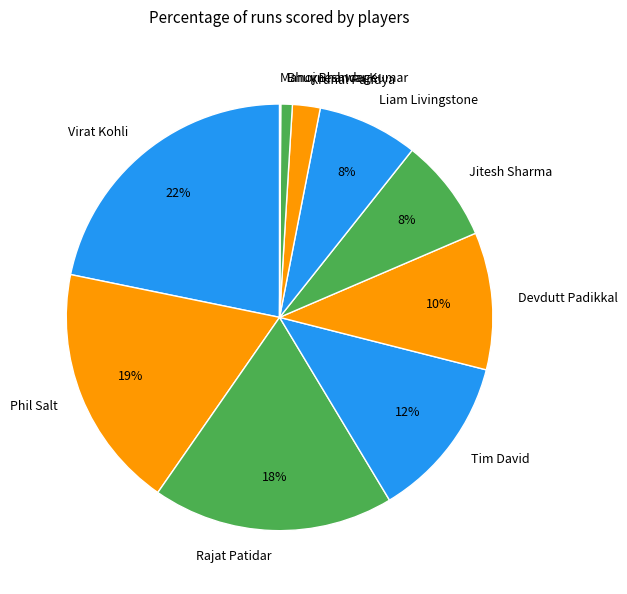

Between Phil Salt and Jitesh Sharma, which is larger?

Phil Salt